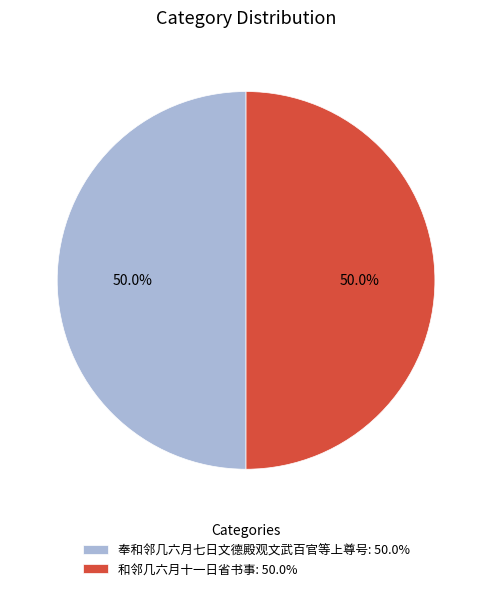

Count the number of slices in the pie.

2